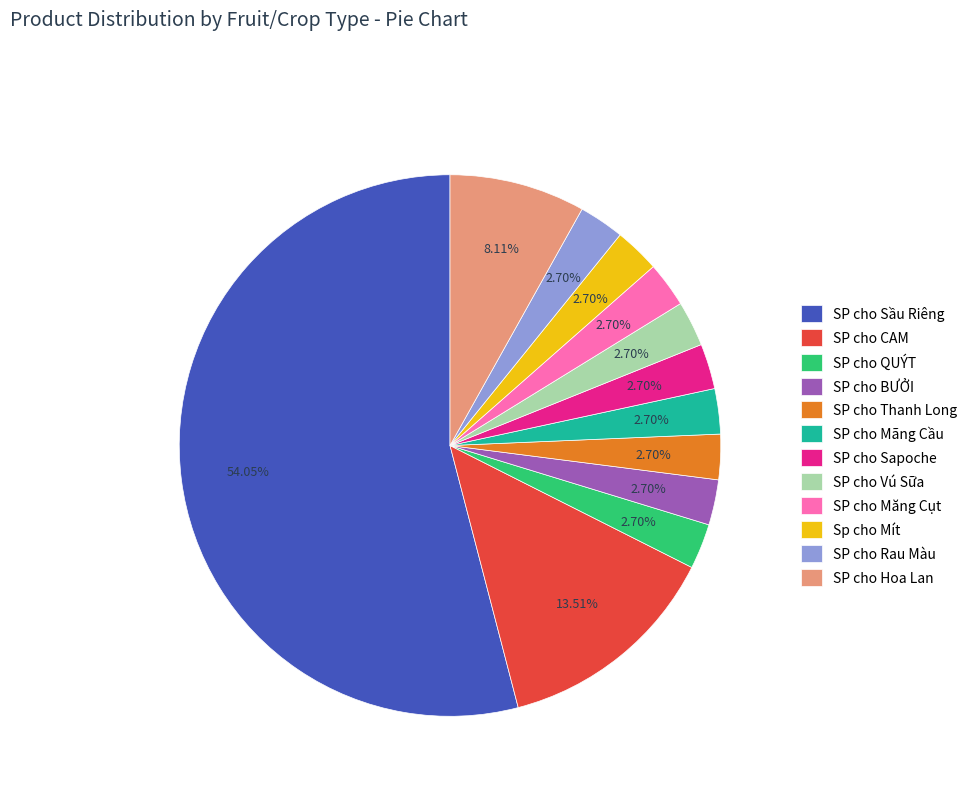

To the nearest percent, what portion does SP cho QUÝT represent?

3%